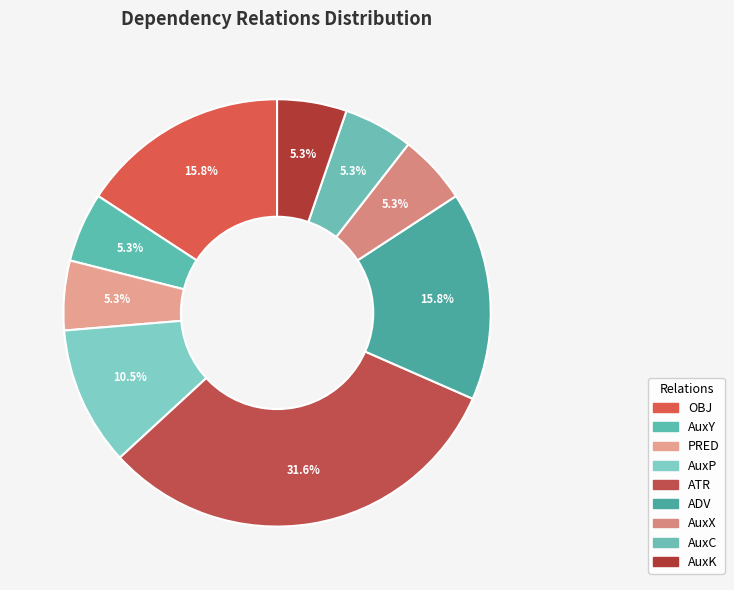

How many segments does this pie chart have?

9